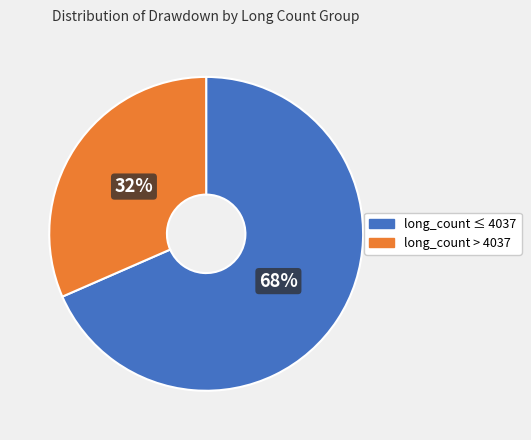

Which slice is the largest?

long_count ≤ 4037